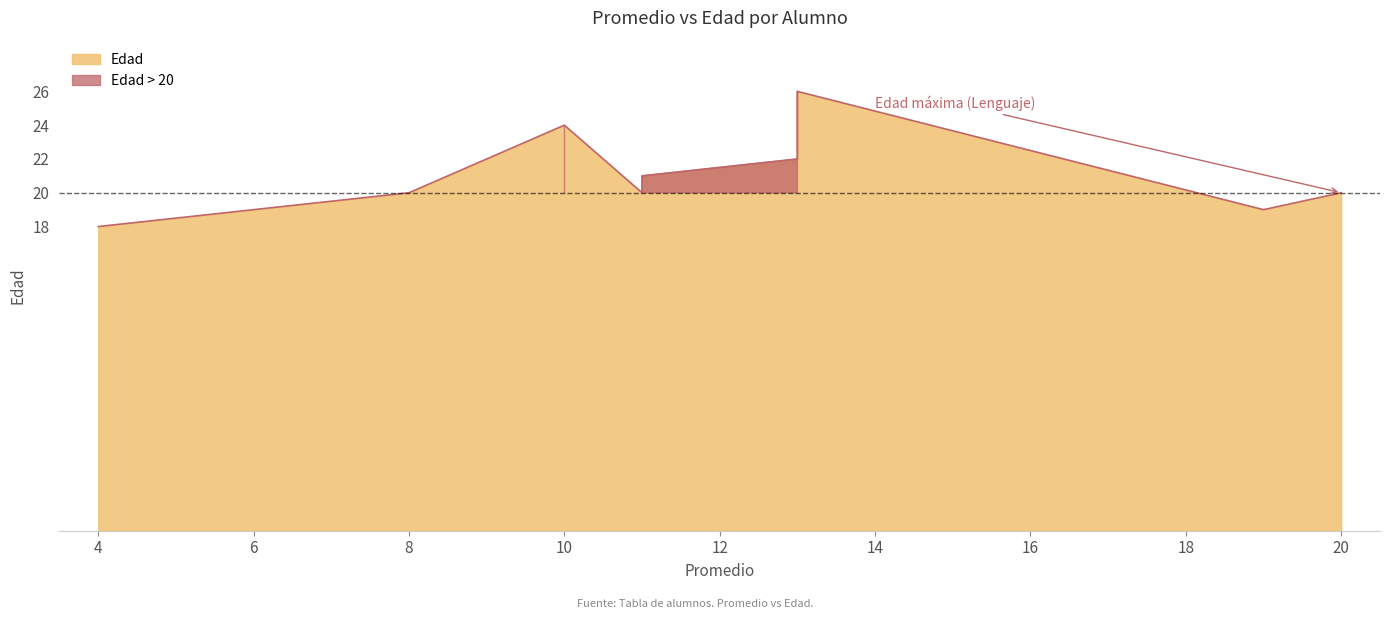

What is the value of the 7th point from the left?

26